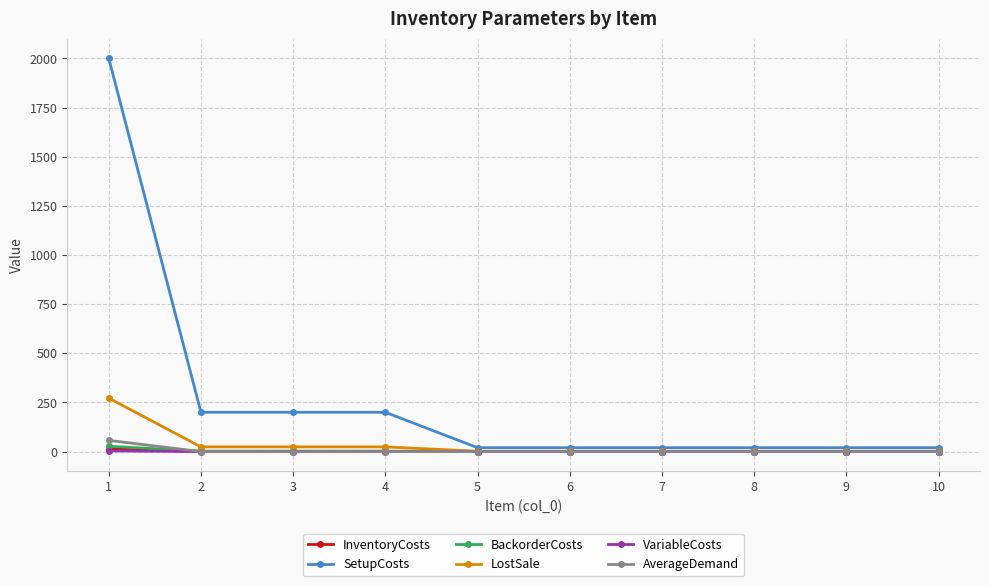

How many lines are shown in the chart?

6